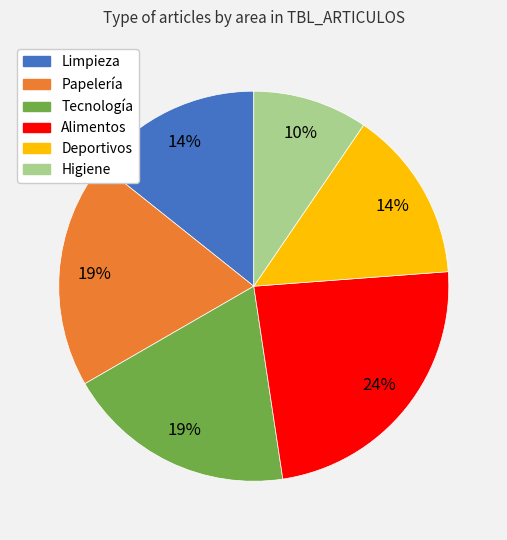

Does Deportivos represent more than half of the total?

No